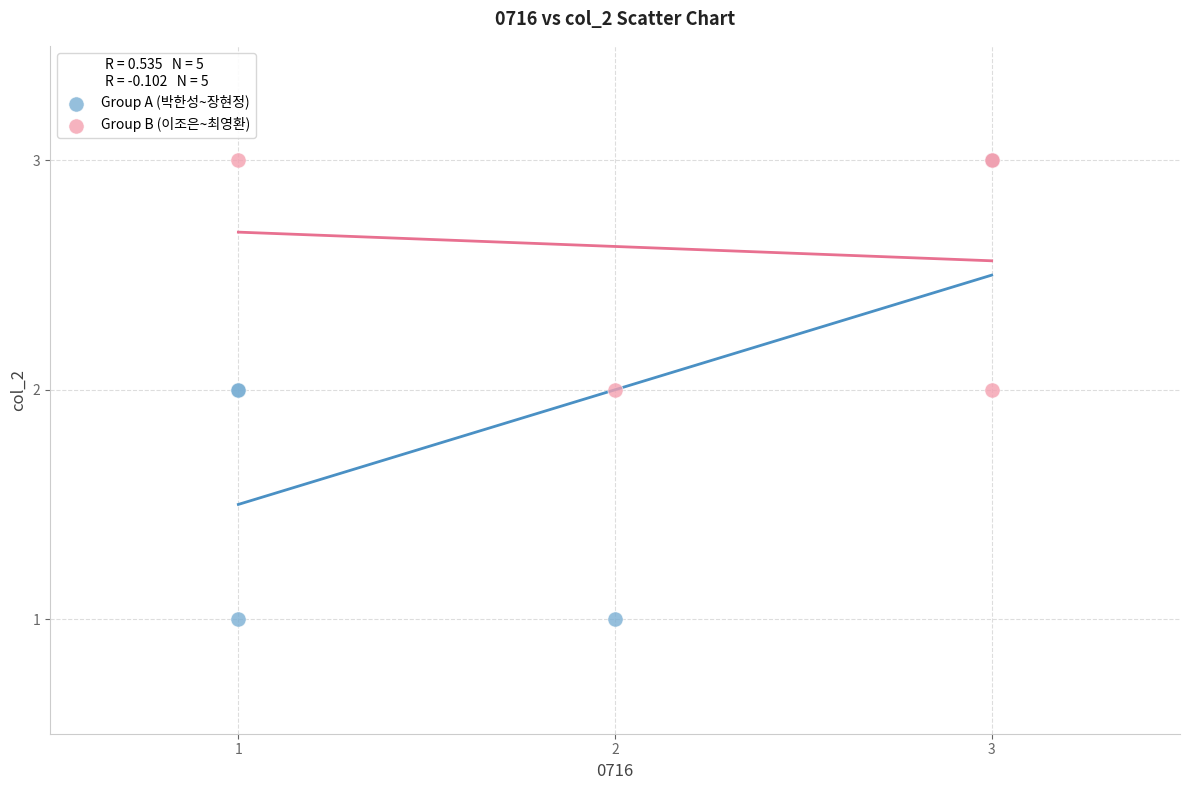

Which series has the widest spread of Y values?

Group A (박한성~장현정)